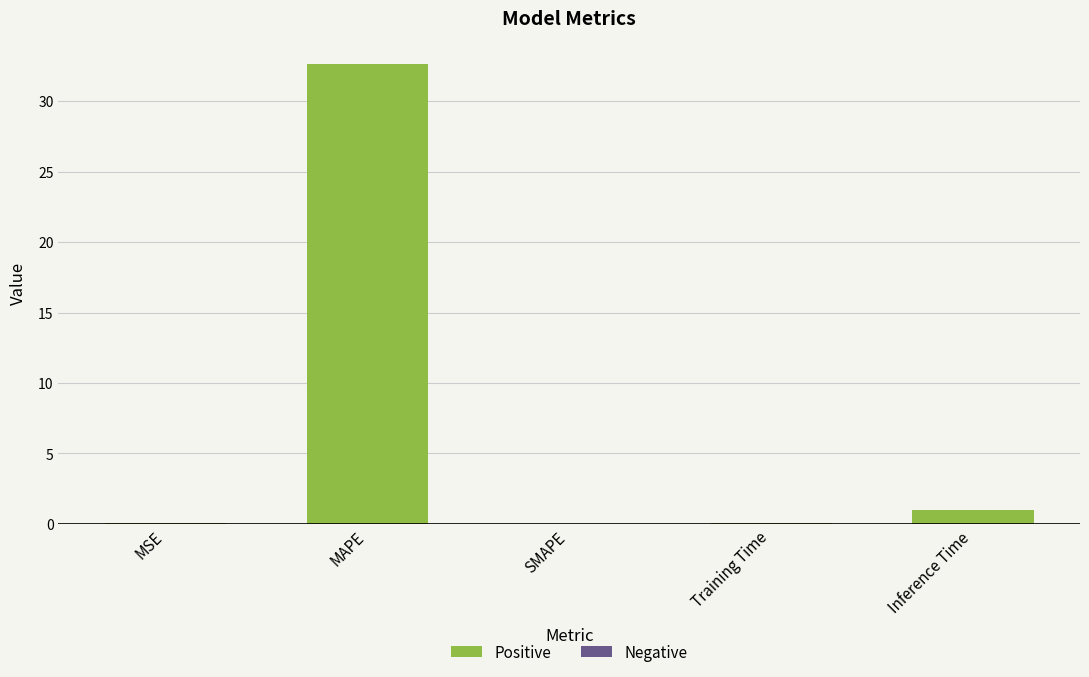

At which category does the chart reach its peak across all series?

MAPE